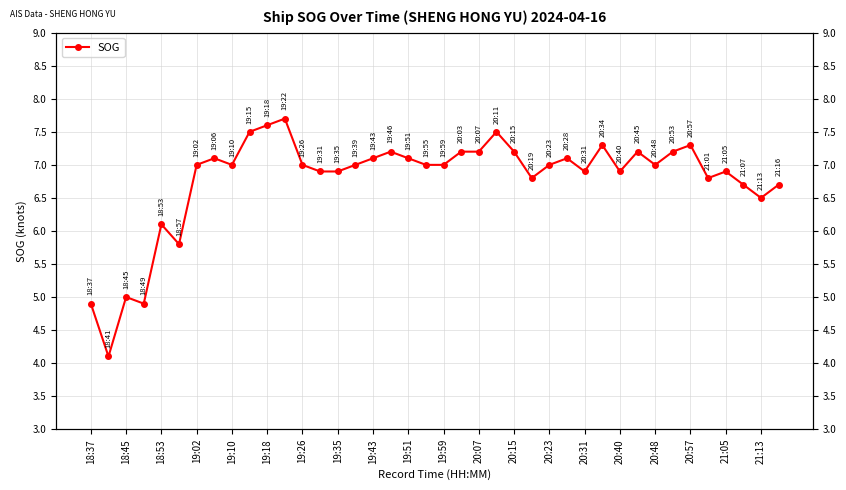

What is the difference between the second highest and minimum values?

3.5